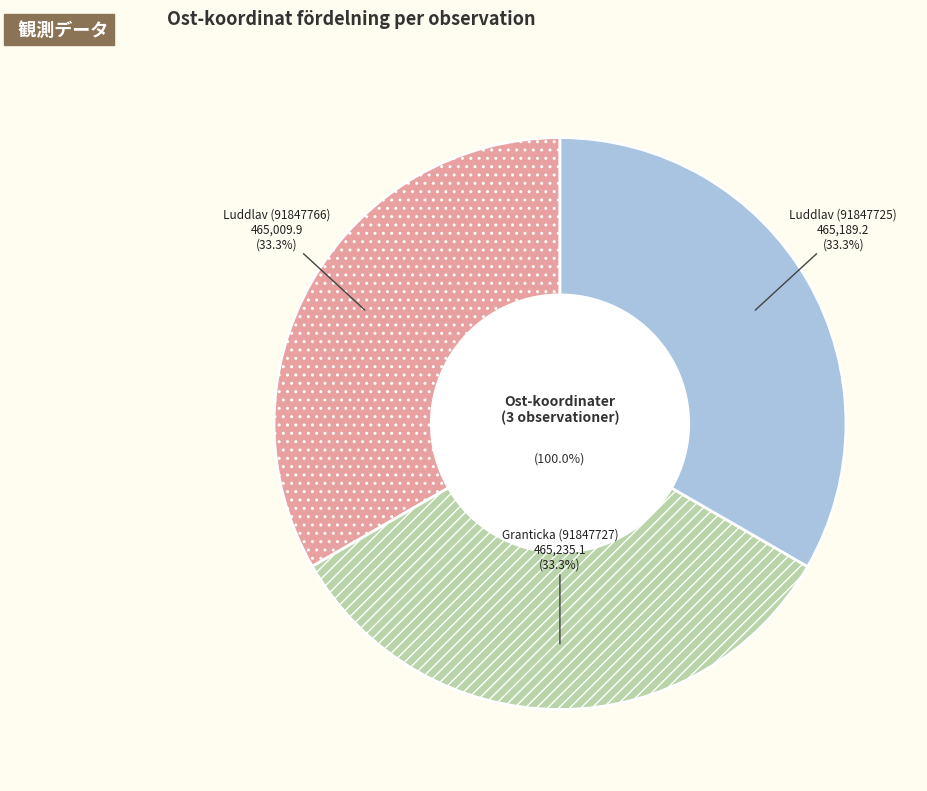

What is the change in value from Granticka (91847727) to Luddlav (91847725)?

-45.9